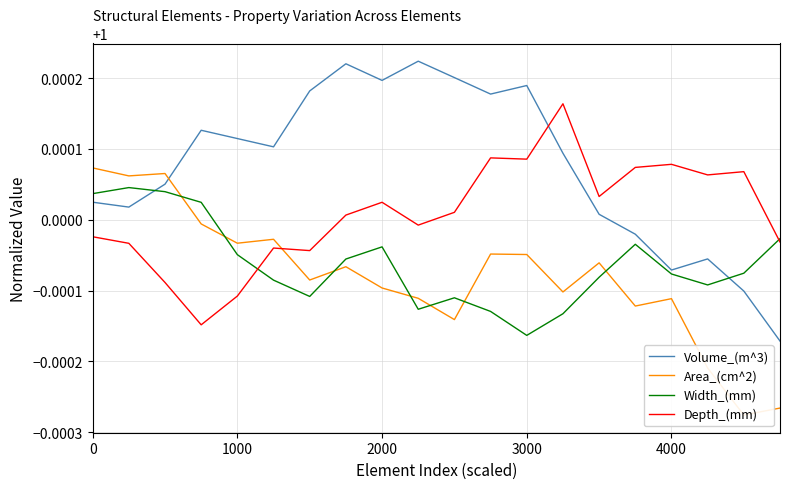

What is the sum of all Area_(cm^2) values?

20.0